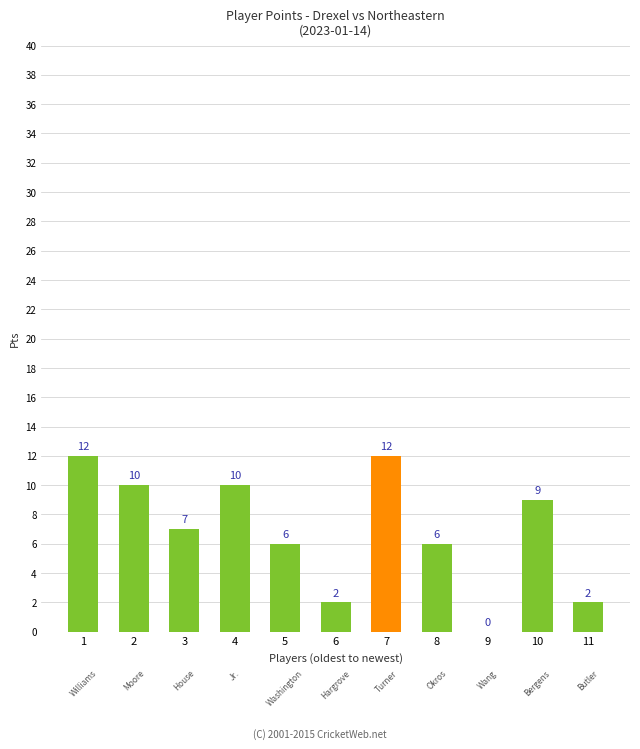

What value does the data have at 7, to the nearest 10?

10